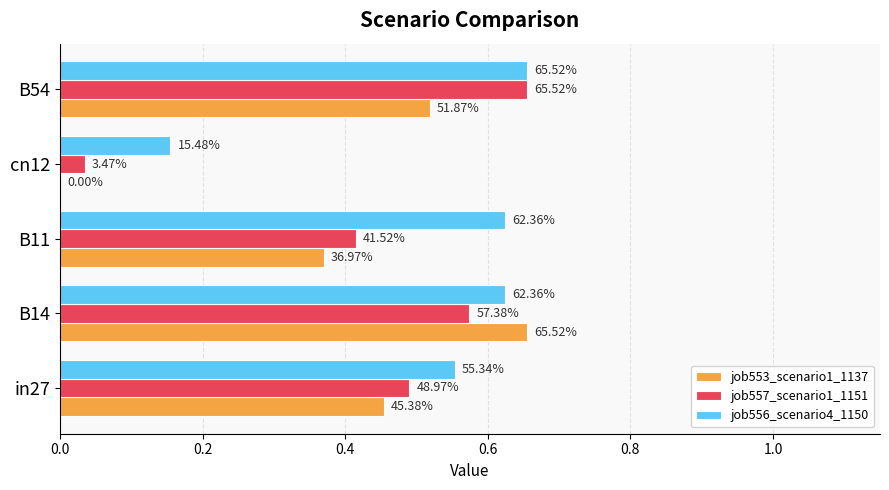

How many job556_scenario4_1150 values are between 0 and 1?

5